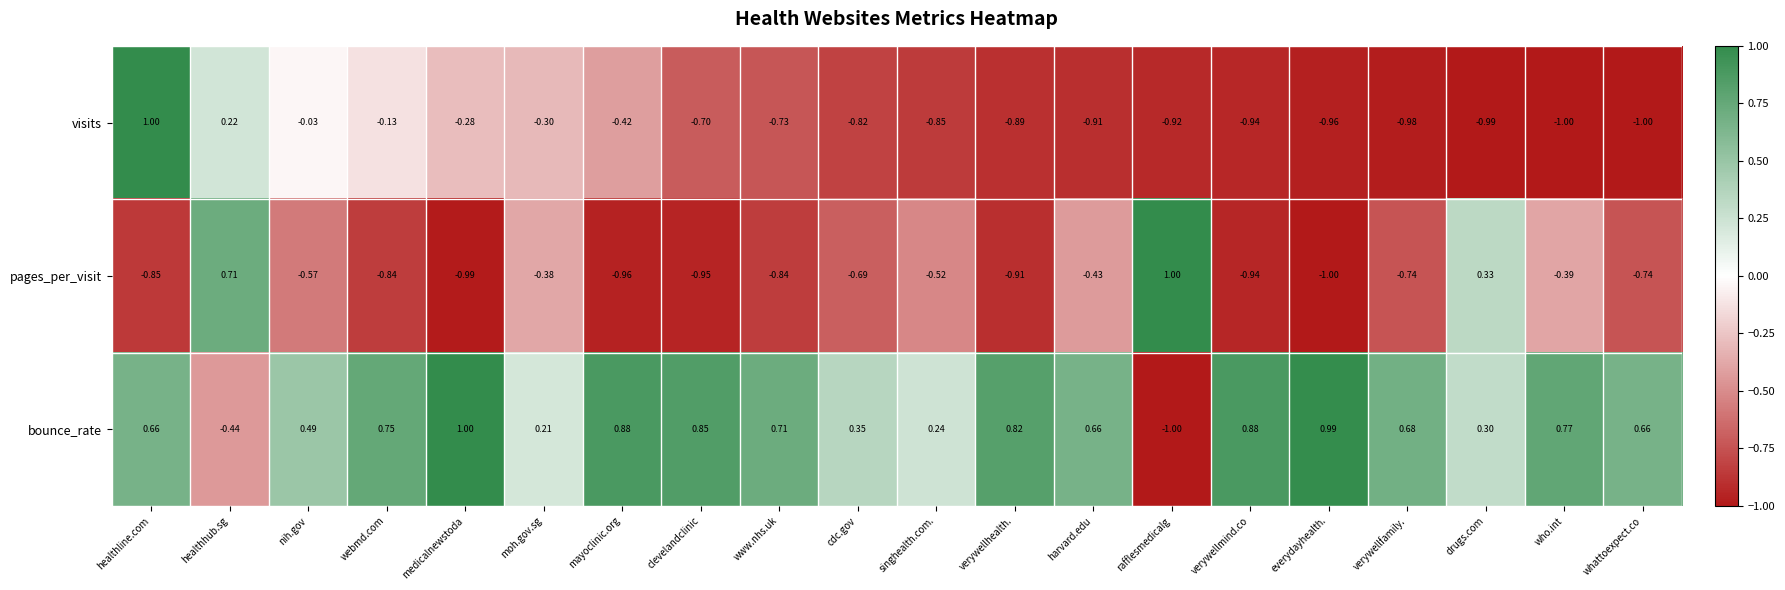

At harvard.edu, list the series in order from smallest to largest.

visits, pages_per_visit, bounce_rate